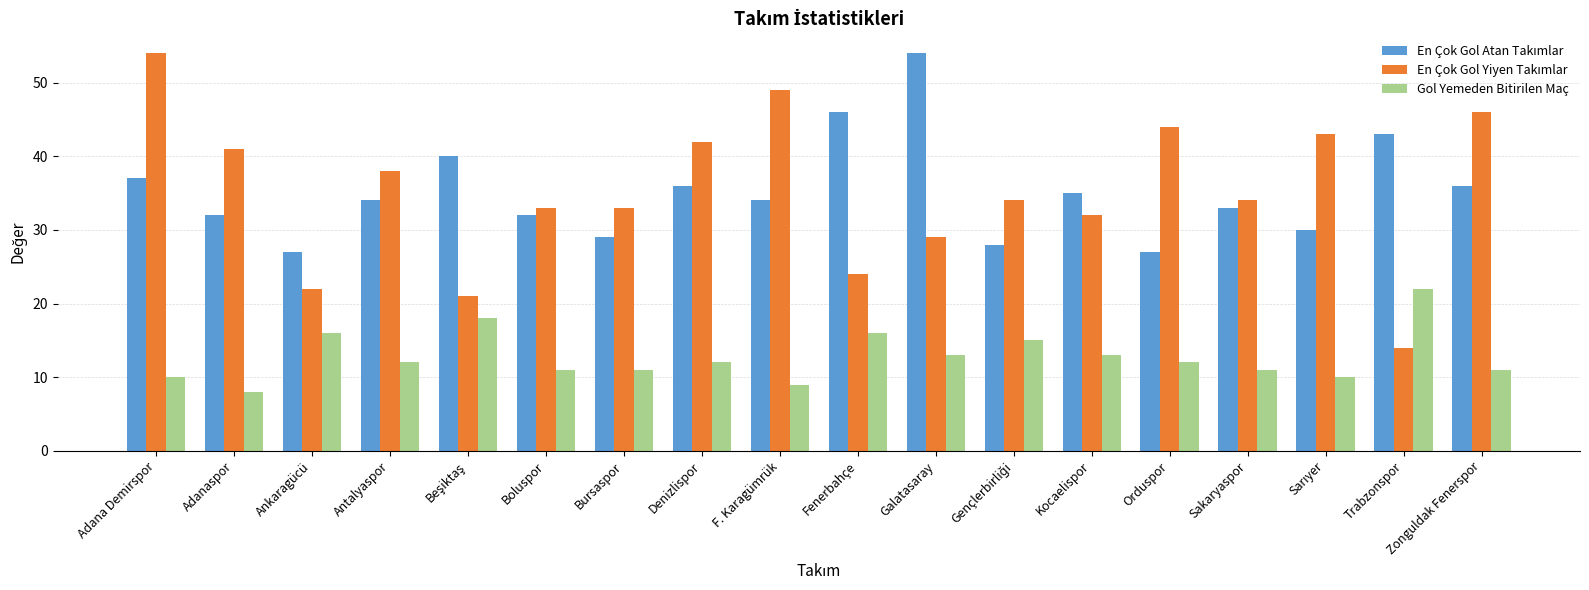

What is the label of the 15th bar from the left?

Sakaryaspor